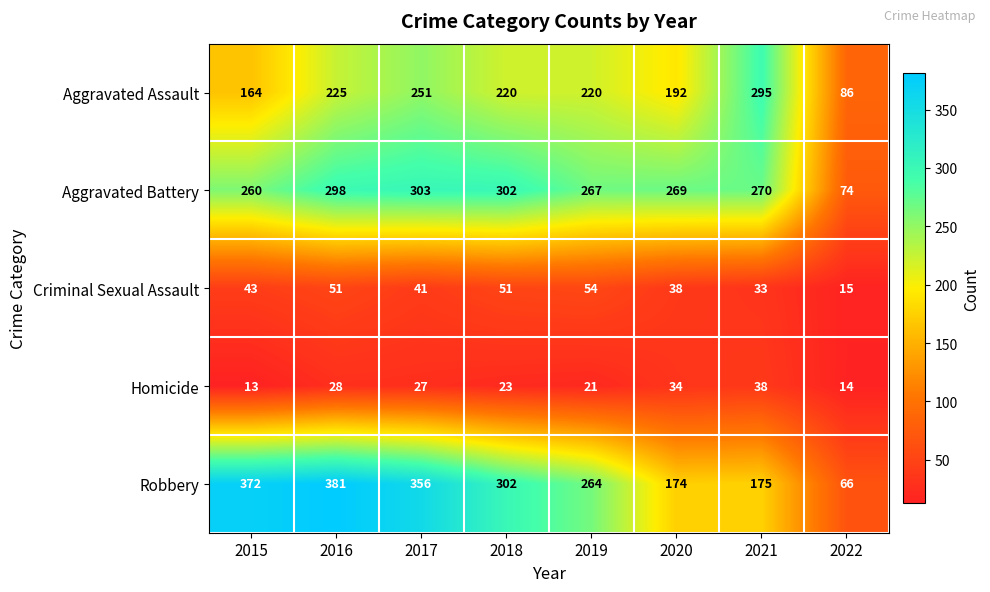

What is the highest value of the Aggravated Battery series?

303